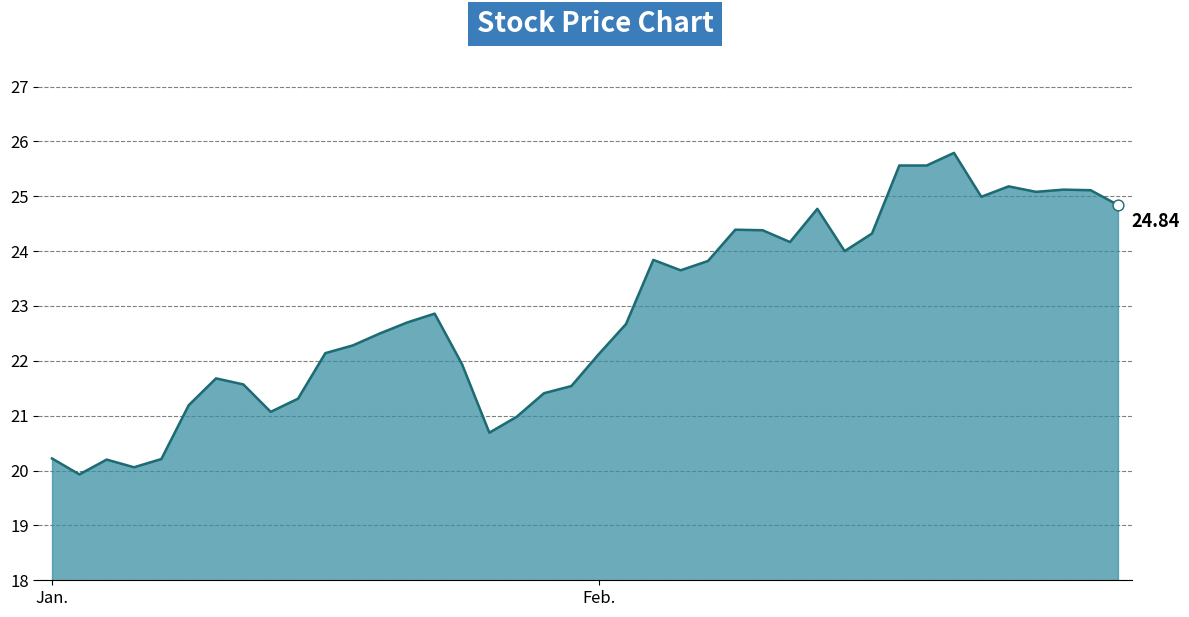

Approximately how many times larger is the value at 17 compared to 9?

1.0